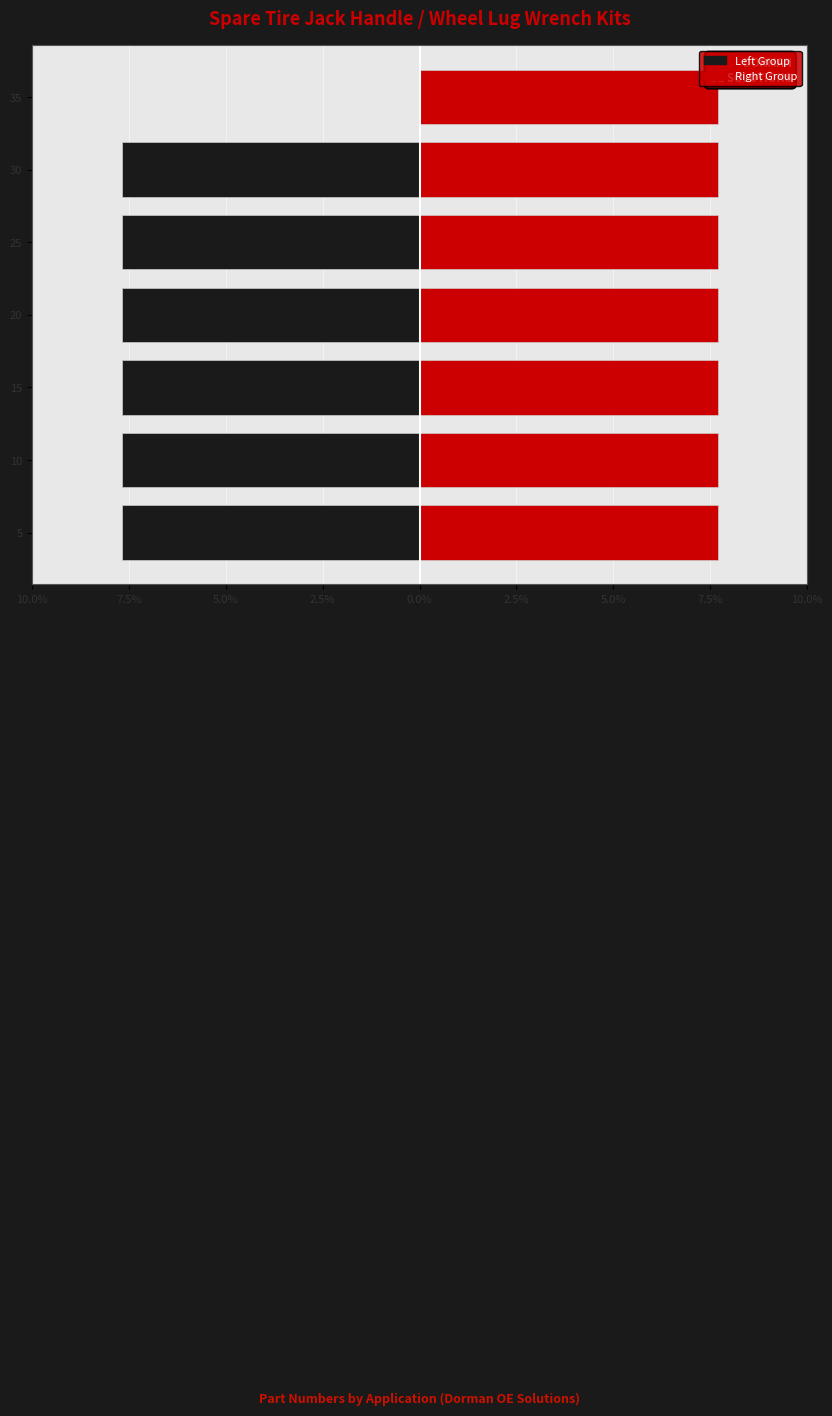

At how many categories does at least one series exceed 0?

7